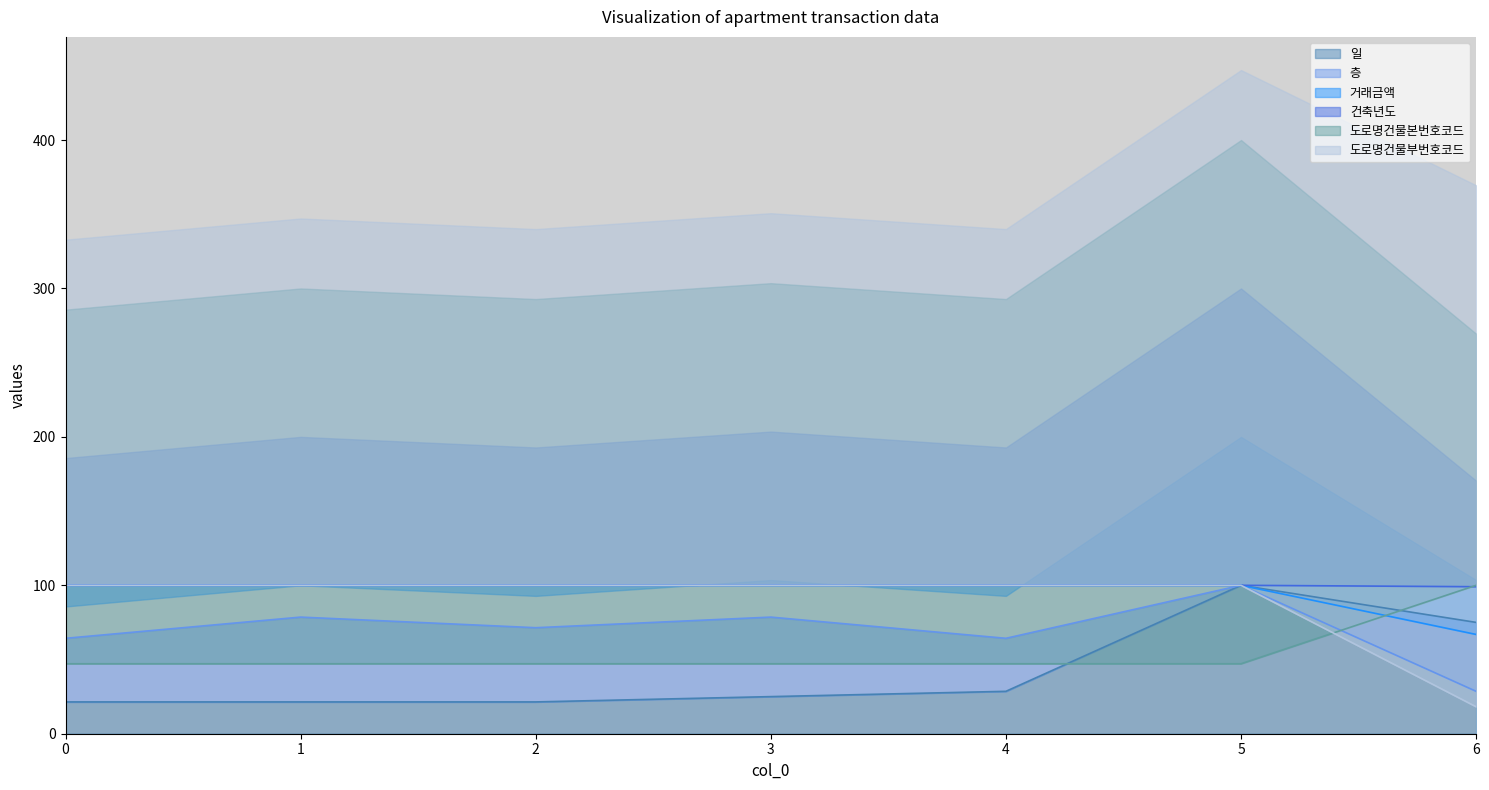

Reading right to left, list all the values displayed in this chart.

일: 75.0	100.0	28.6	25.0	21.4	21.4	21.4
층: 28.6	100.0	64.3	78.6	71.4	78.6	64.3
거래금액: 18.2	100.0	100.0	100.0	100.0	100.0	100.0
건축년도: 66.9	100.0	100.0	100.0	100.0	100.0	100.0
도로명건물본번호코드: 100.0	47.1	47.1	47.1	47.1	47.1	47.1
도로명건물부번호코드: 99.1	100.0	100.0	100.0	100.0	100.0	100.0